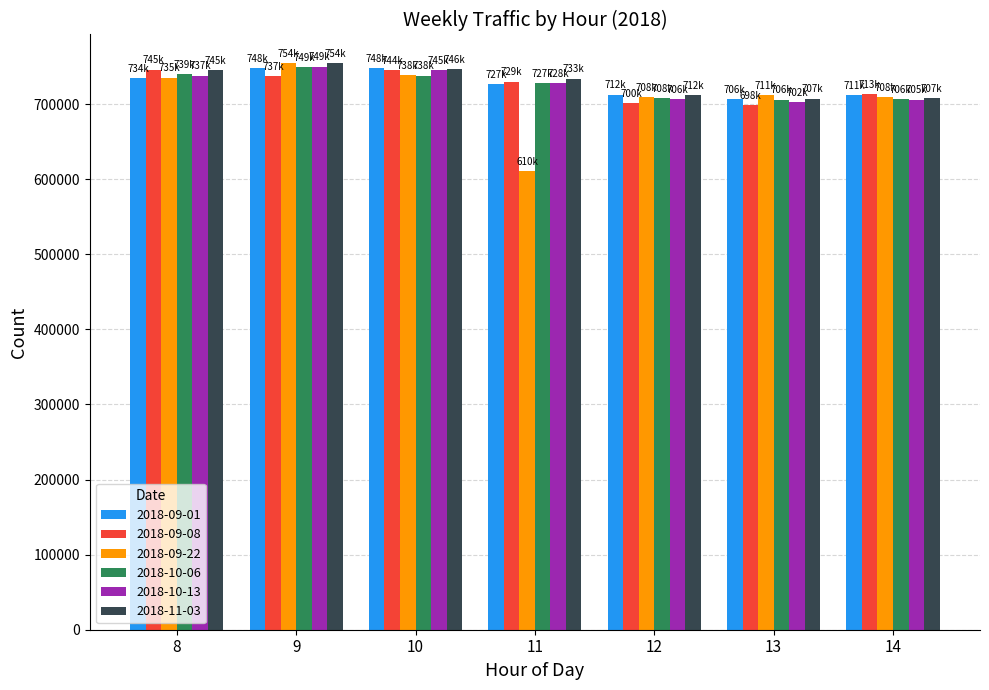

At which label does 2018-09-22 reach its peak?

9